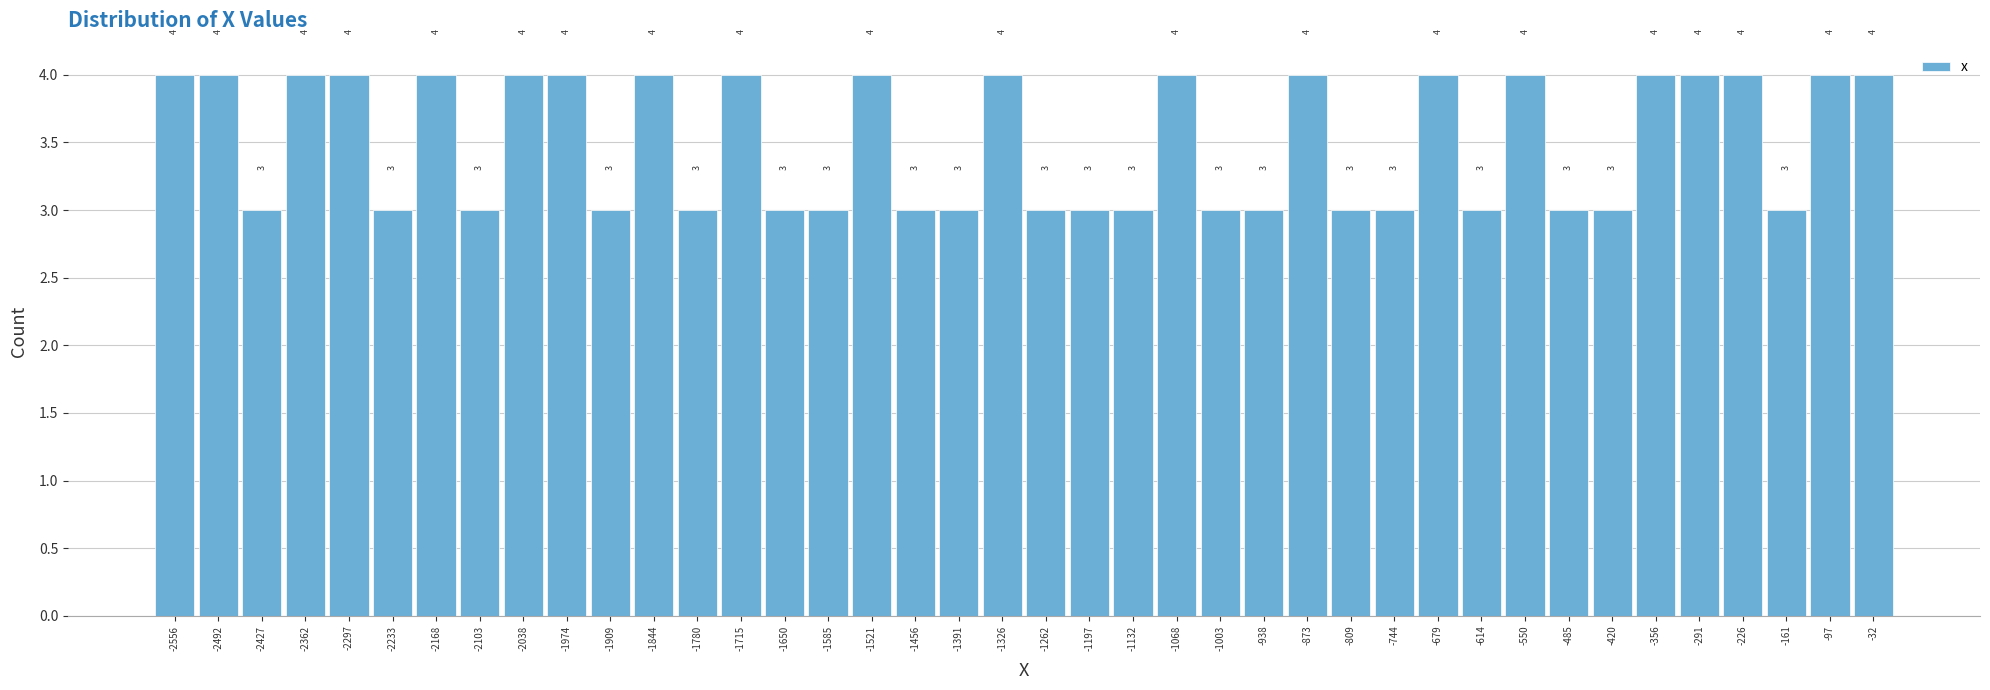

Reading left to right, list every bar in this chart as the range it spans on the x-axis followed by its height. The bar edges are not printed on the chart, so give them approximately, as read against the axis.

-2590 to -2520: 4
-2520 to -2460: 4
-2460 to -2390: 3
-2390 to -2330: 4
-2330 to -2270: 4
-2270 to -2200: 3
-2200 to -2140: 4
-2140 to -2070: 3
-2070 to -2010: 4
-2010 to -1940: 4
-1940 to -1880: 3
-1880 to -1810: 4
-1810 to -1750: 3
-1750 to -1680: 4
-1680 to -1620: 3
-1620 to -1550: 3
-1550 to -1490: 4
-1490 to -1420: 3
-1420 to -1360: 3
-1360 to -1290: 4
-1290 to -1230: 3
-1230 to -1170: 3
-1170 to -1100: 3
-1100 to -1040: 4
-1040 to -970: 3
-970 to -910: 3
-910 to -840: 4
-840 to -780: 3
-780 to -710: 3
-710 to -650: 4
-650 to -580: 3
-580 to -520: 4
-520 to -450: 3
-450 to -390: 3
-390 to -320: 4
-320 to -260: 4
-260 to -190: 4
-190 to -130: 3
-130 to -60: 4
-60 to 0: 4